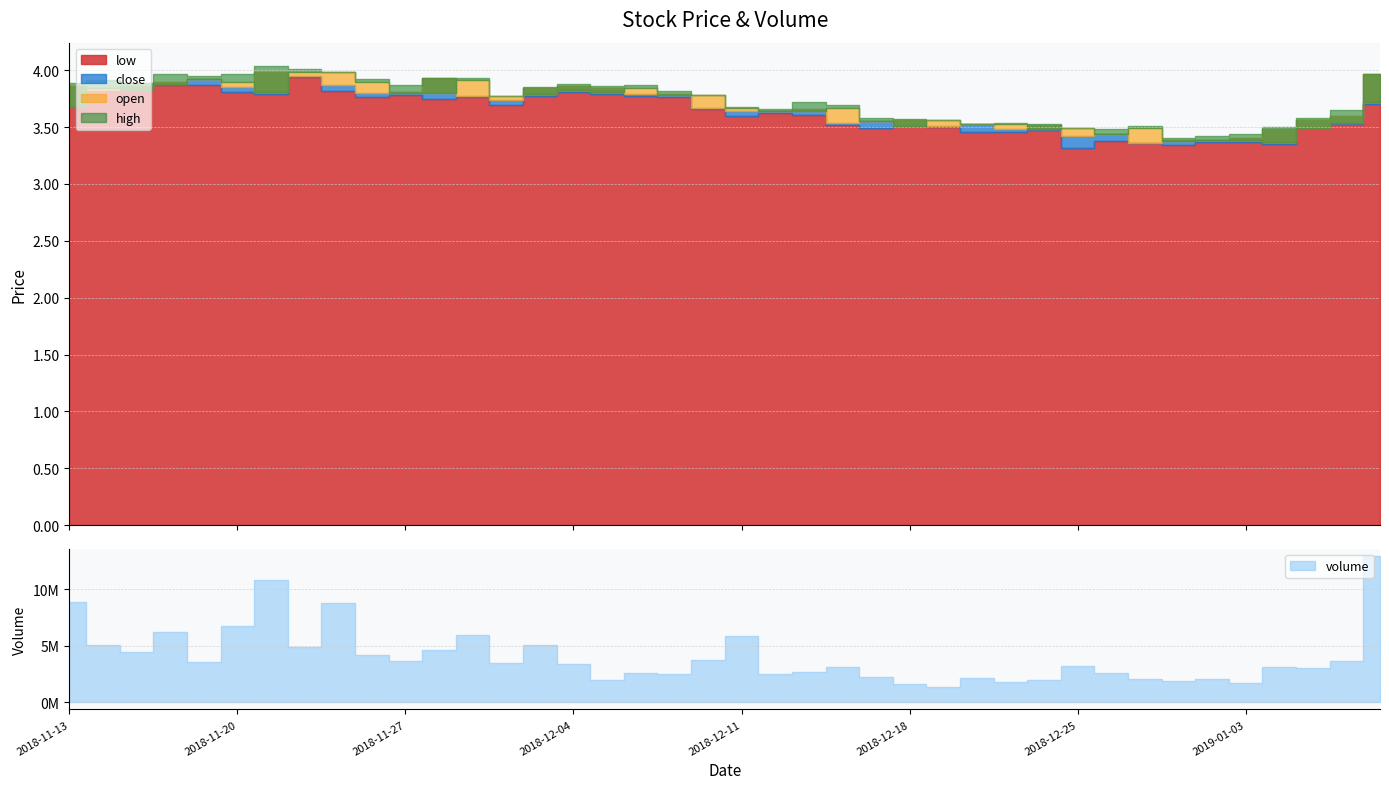

What position from the right is 2018-11-20?

35